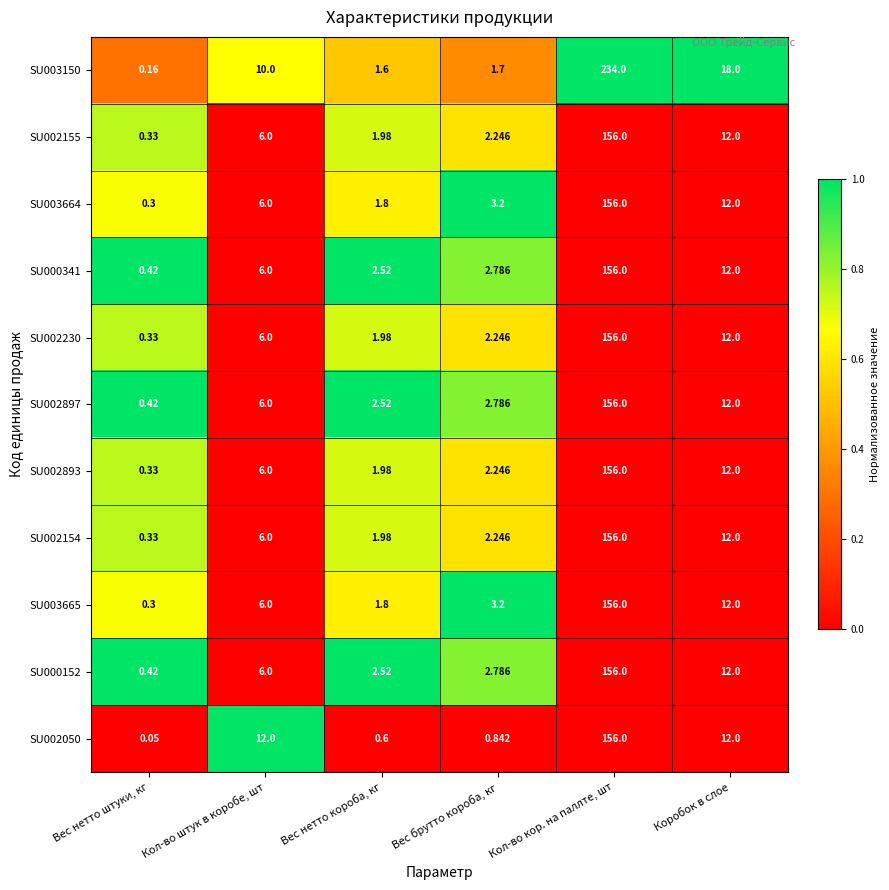

Which category has the highest value in the SU002893 series?

Кол-во кор. на паллте, шт